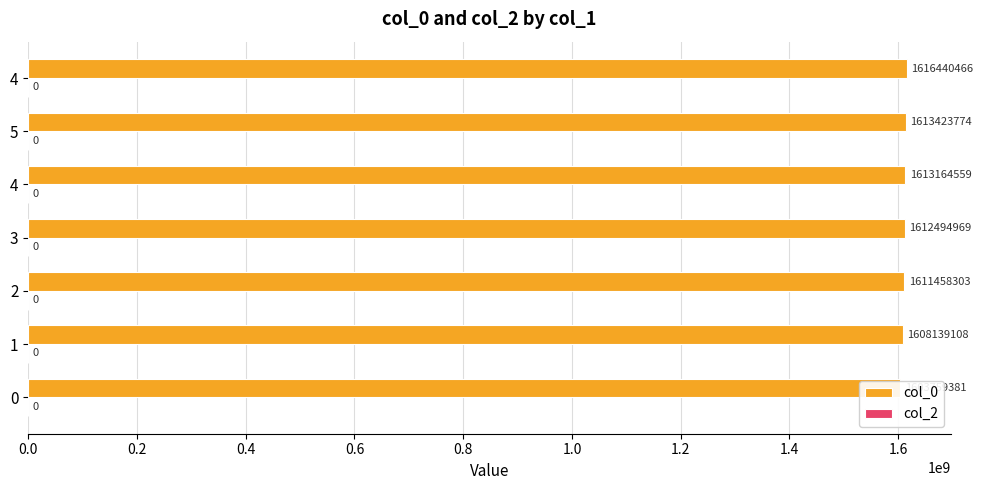

What is the difference between the highest and lowest values at 0.6?

1612494968.7